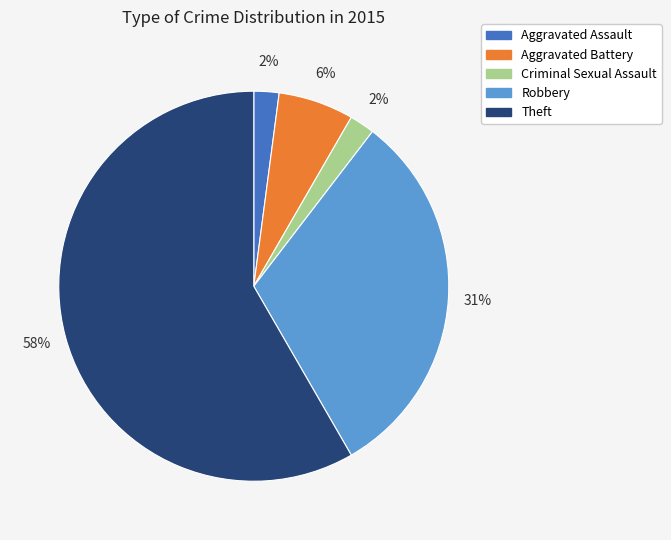

To the nearest percent, what is the combined percentage of Aggravated Assault and Robbery?

33%